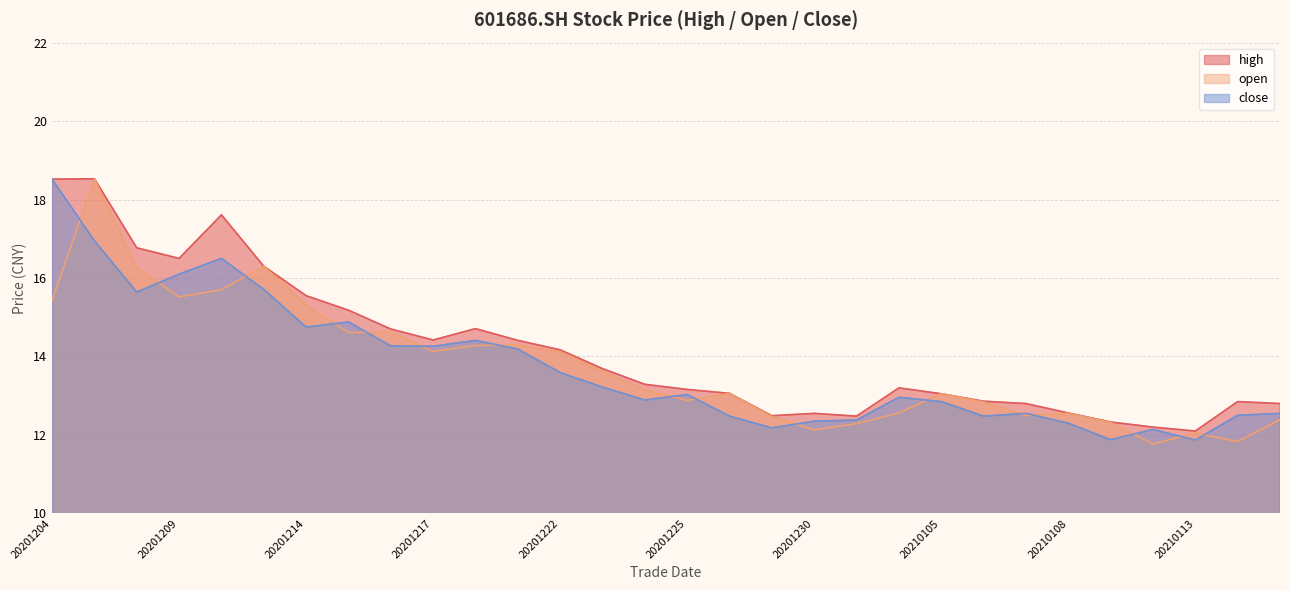

How many data points in high are above 13?

19